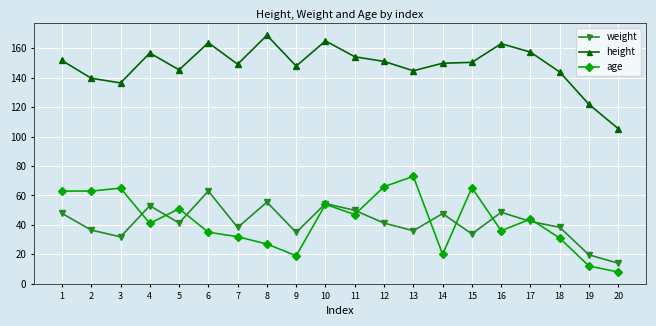

At which label does age first exceed 44?

1